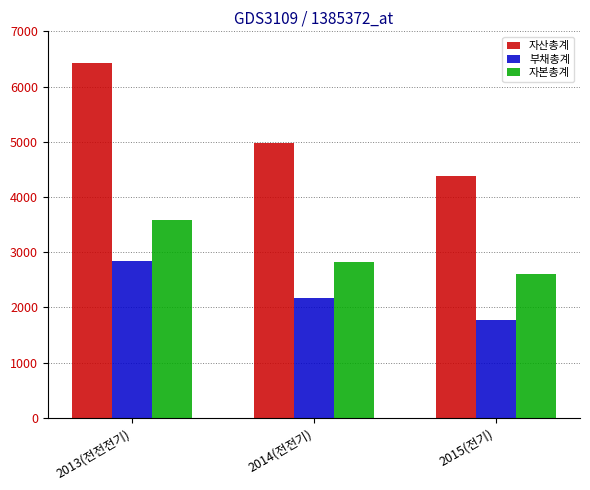

What is the label of the 3rd bar from the right?

2013(전전전기)